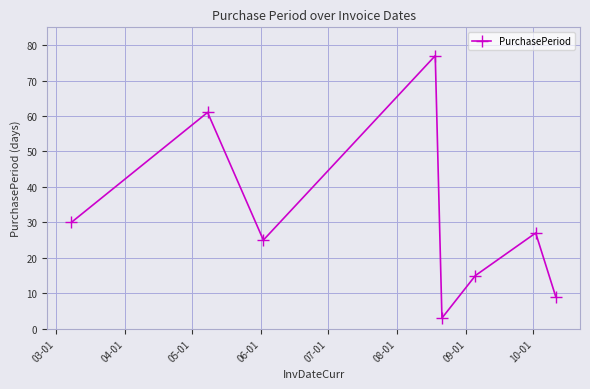

What is the greatest value displayed?

77